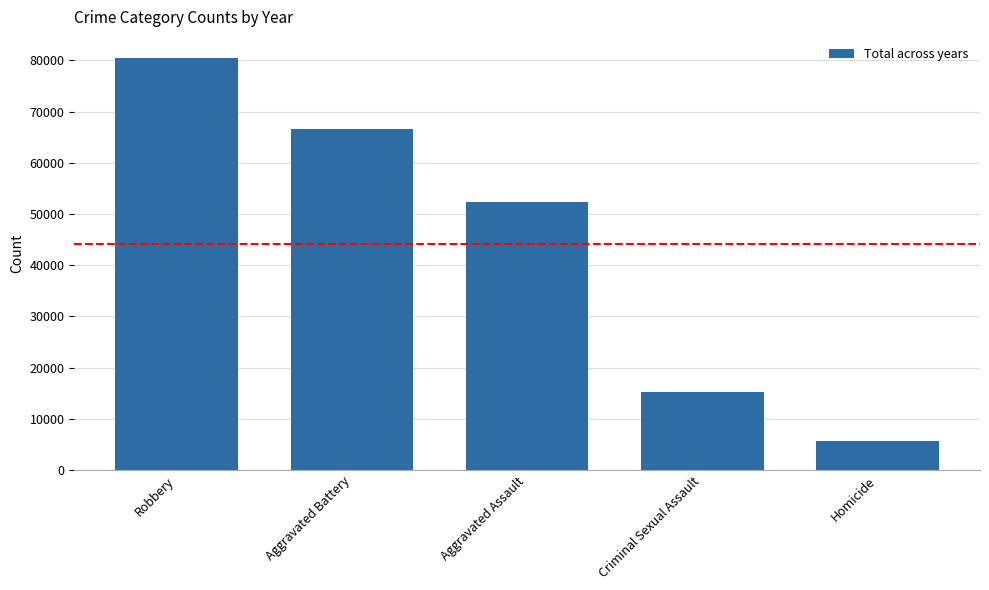

The chart shows a value of 5665 at Homicide. True or false?

True